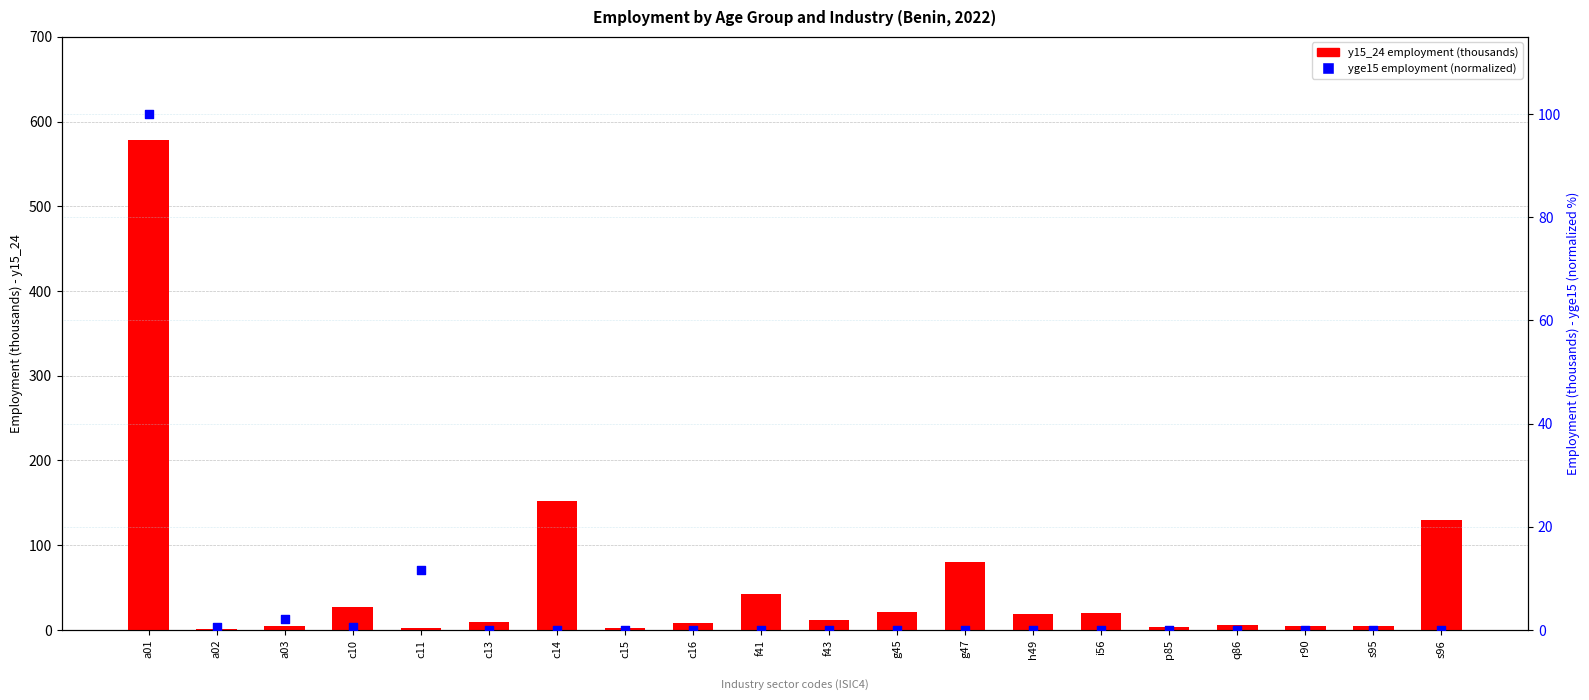

What are all the series names shown in the legend?

y15_24 employment, yge15 employment (normalized)